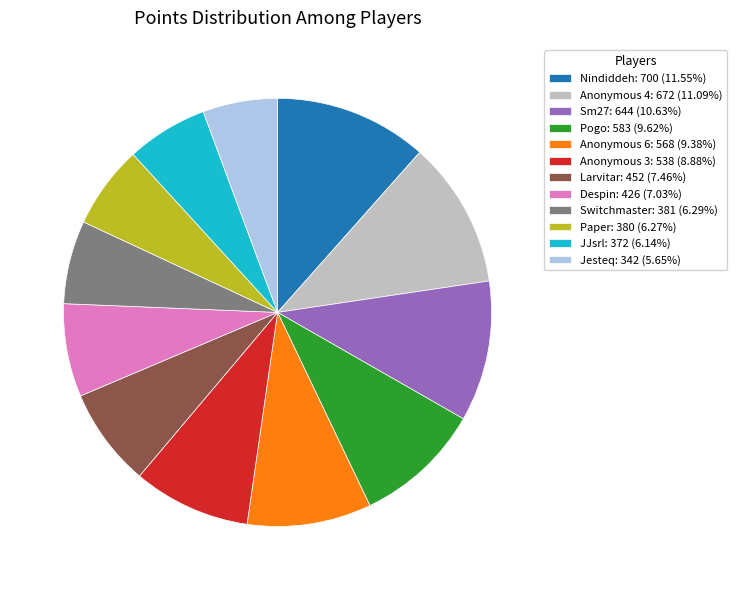

Is the sum of Switchmaster: 381 (6.29%) and Anonymous 6: 568 (9.38%) greater than half?

No